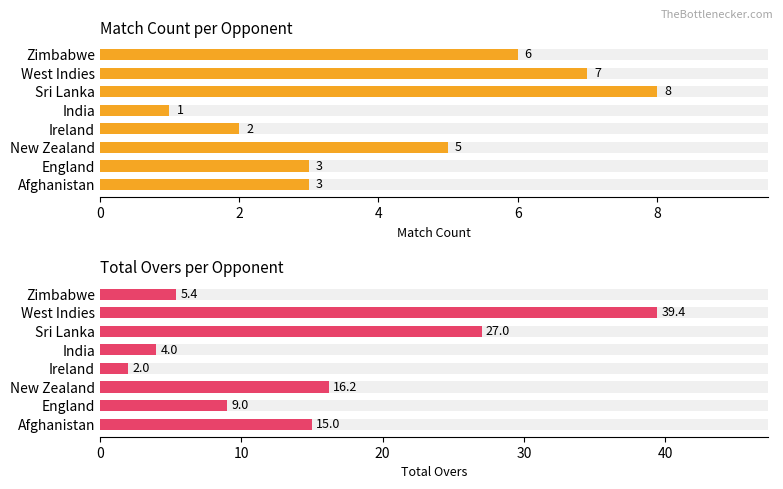

Count the Match Count values in the range 3 to 7.

5